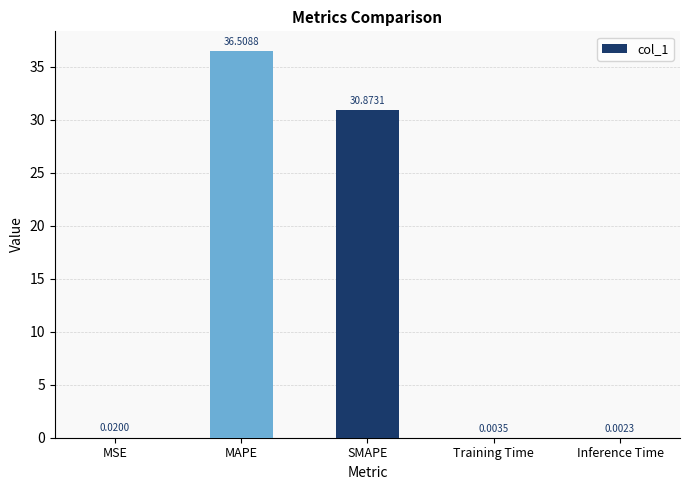

At which label is the value closest to 18?

SMAPE